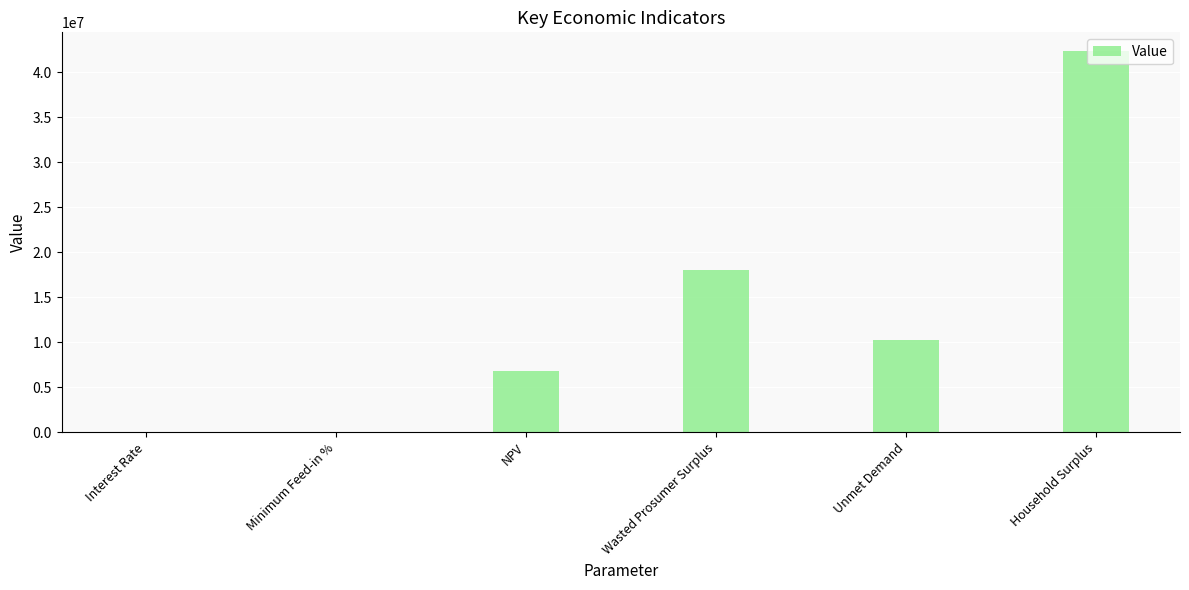

Which has a higher value, Interest Rate or Household Surplus?

Household Surplus